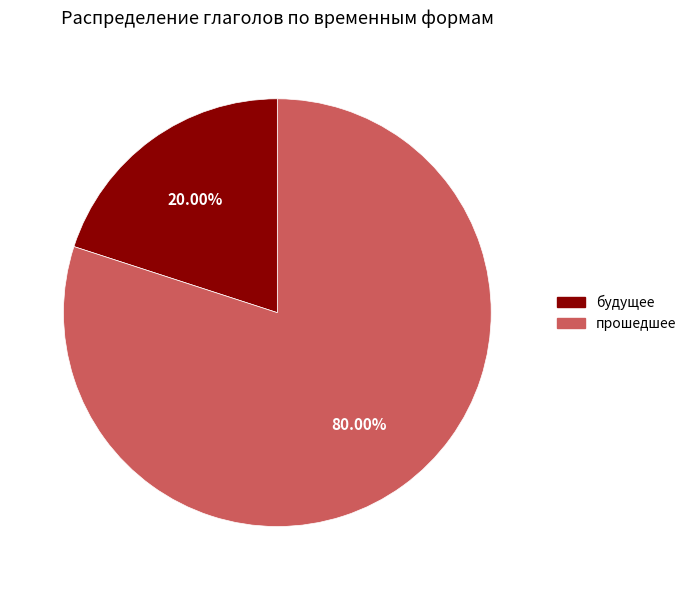

Which category accounts for the majority?

прошедшее